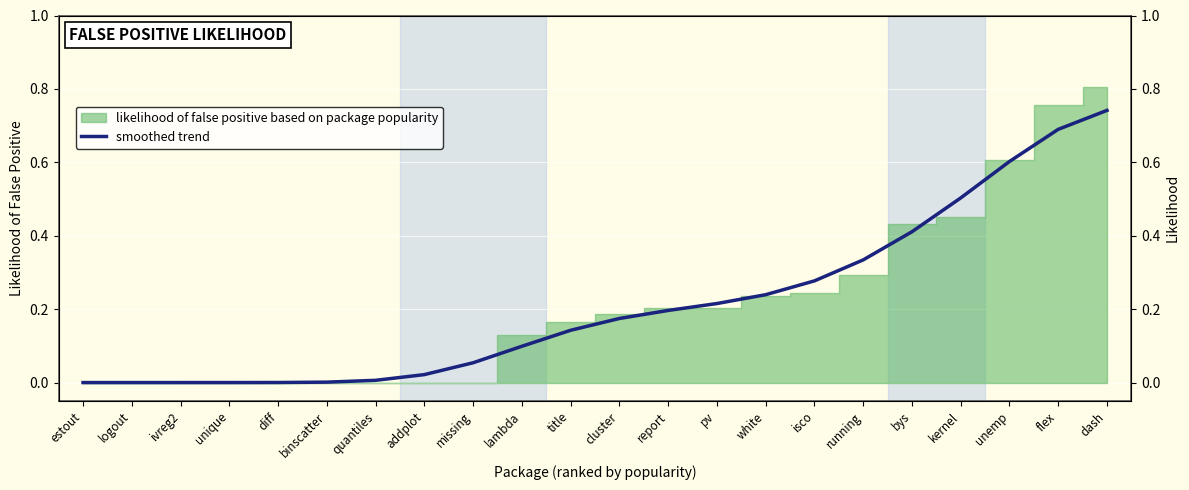

What is the change in value from lambda to dash?

+0.6